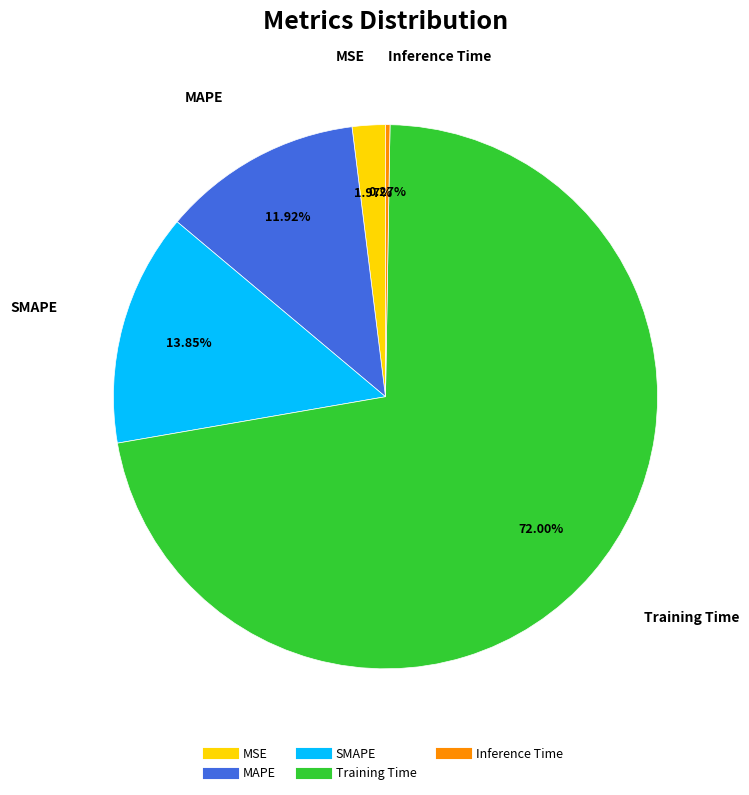

To the nearest percent, what is the difference between the largest and smallest slice percentages?

72%